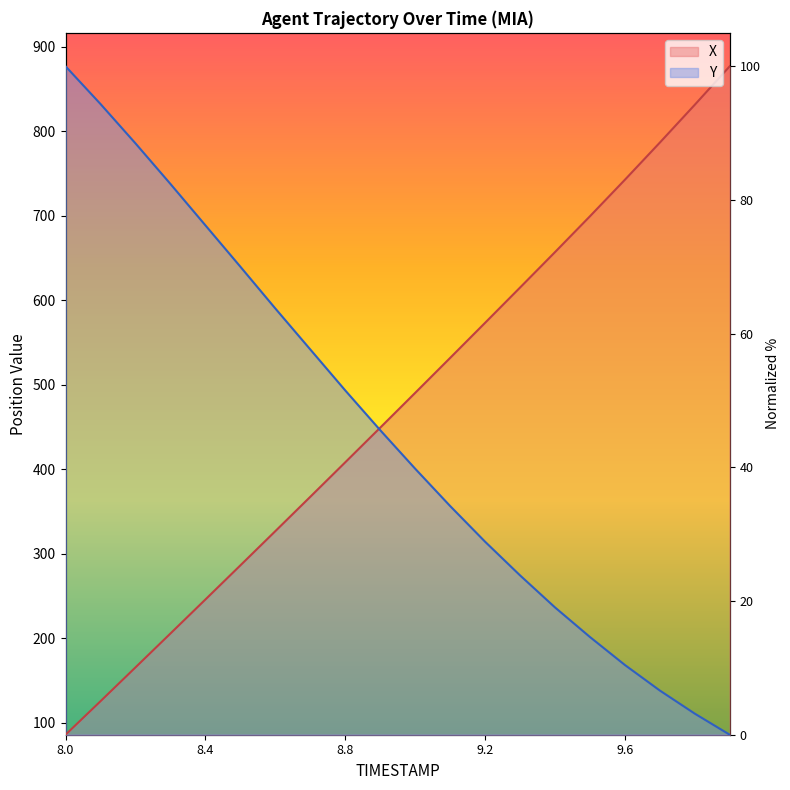

Which series has the largest total across all categories?

X